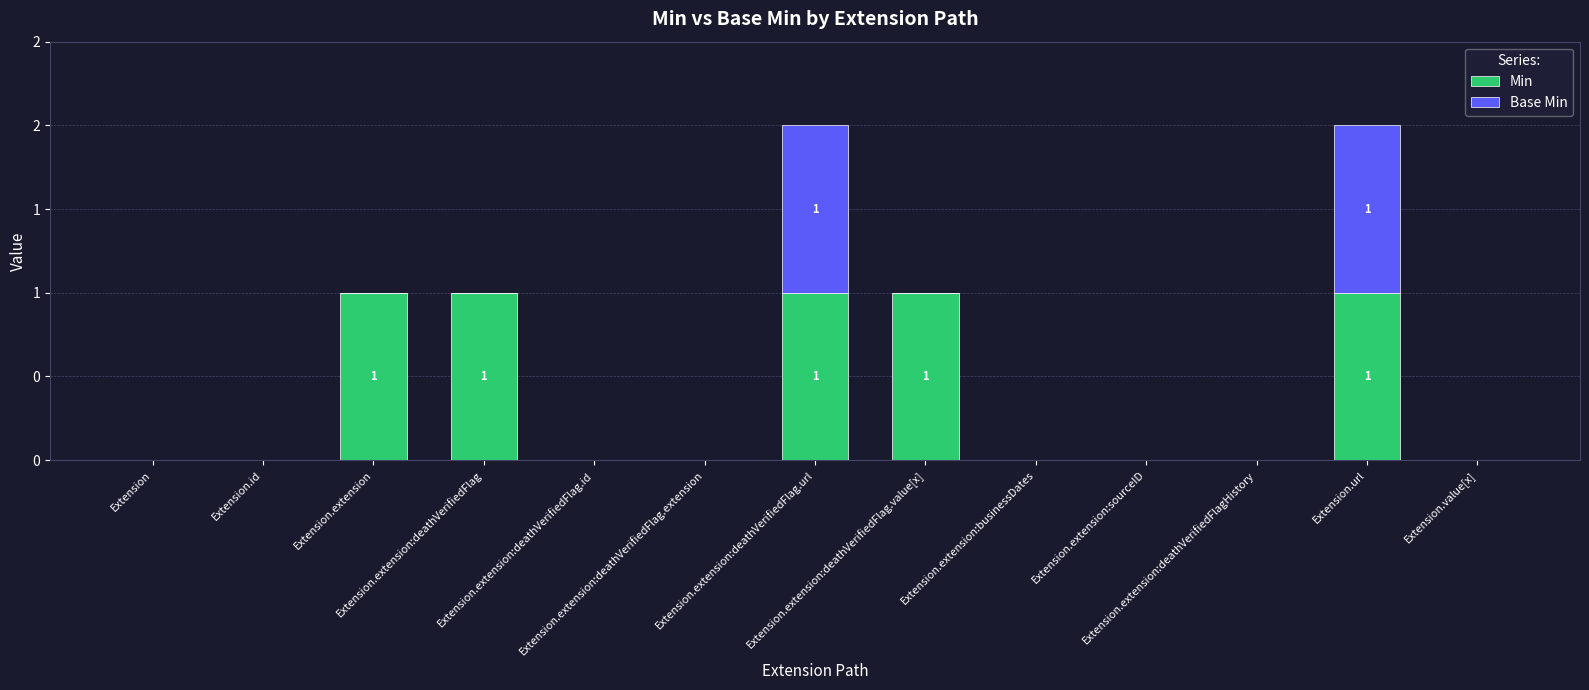

List the series in order of their peak value, lowest first.

Min, Base Min